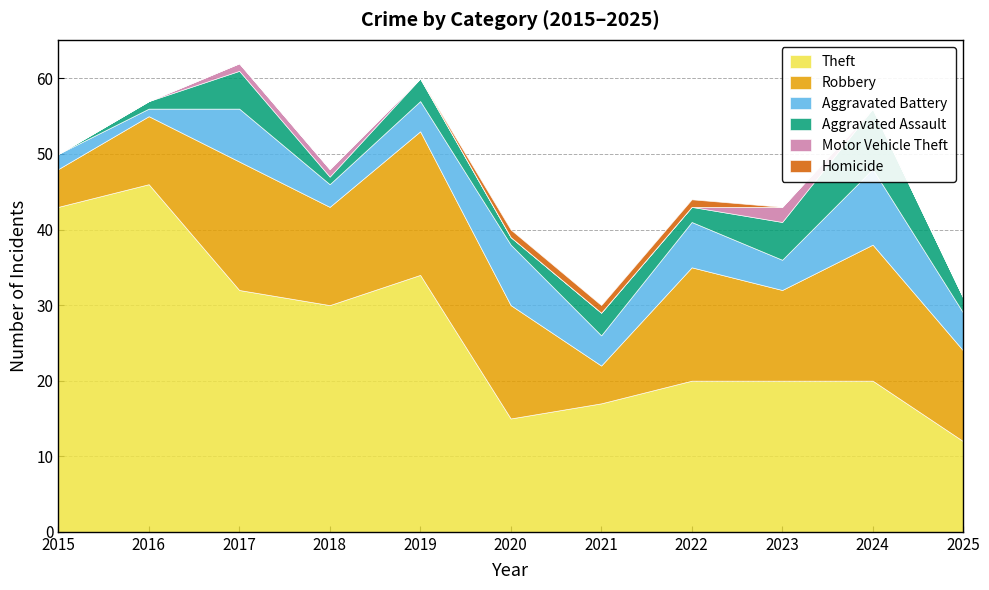

What is the maximum value shown in the chart?

46